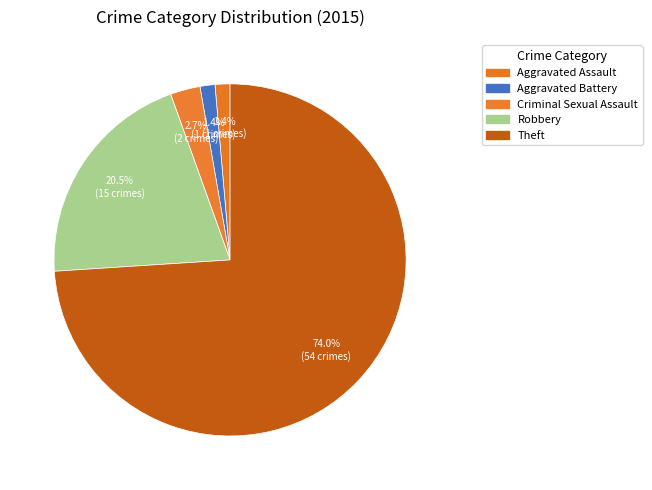

How many segments does this pie chart have?

5